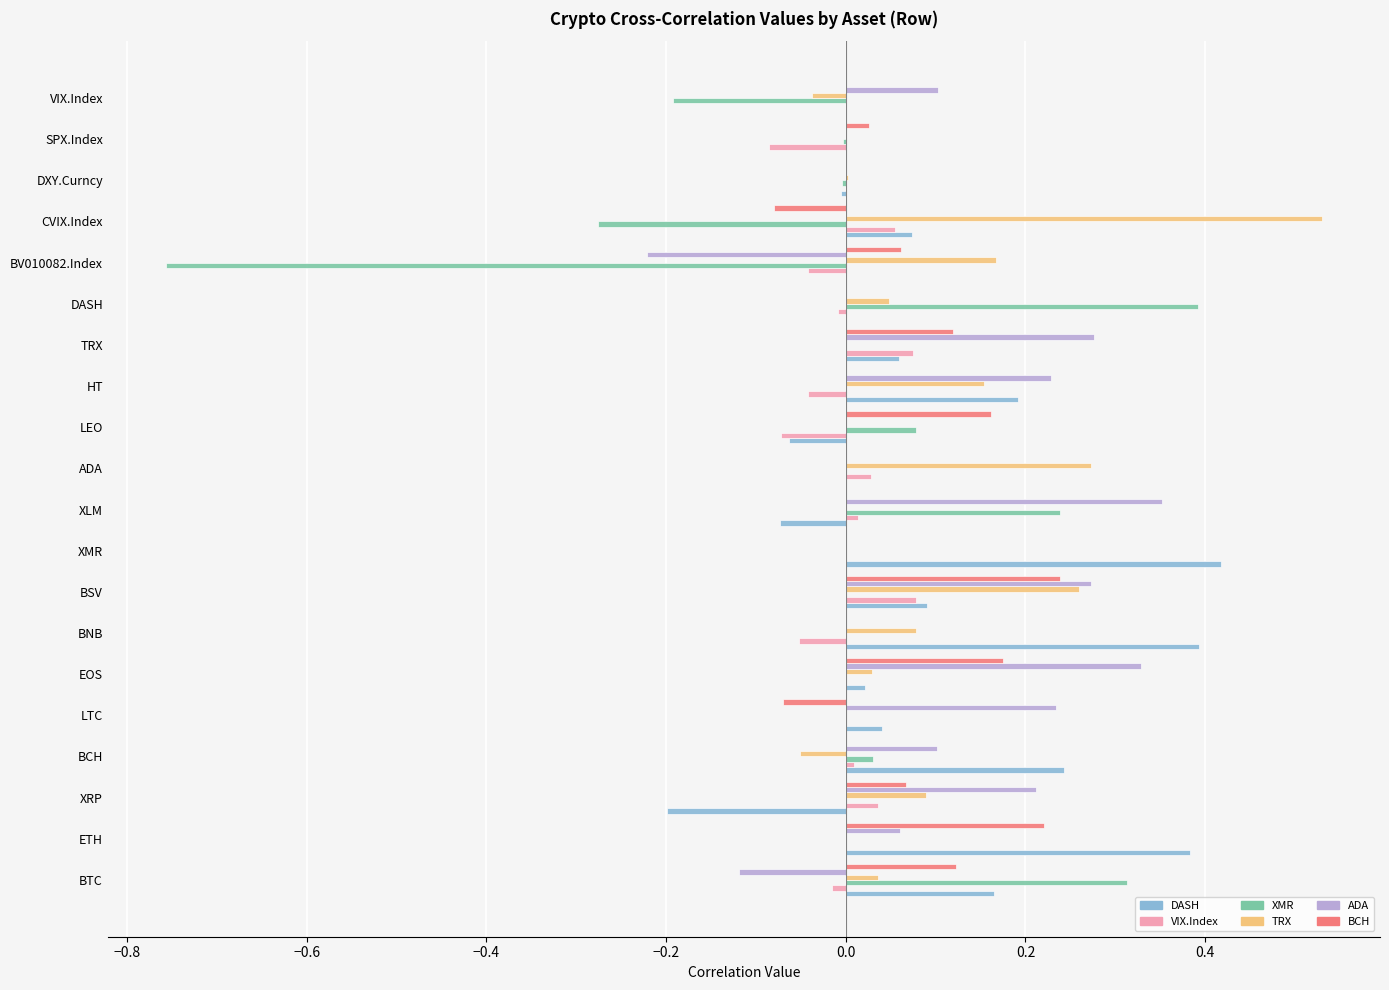

What are all the series names shown in the legend?

DASH, VIX.Index, XMR, TRX, ADA, BCH